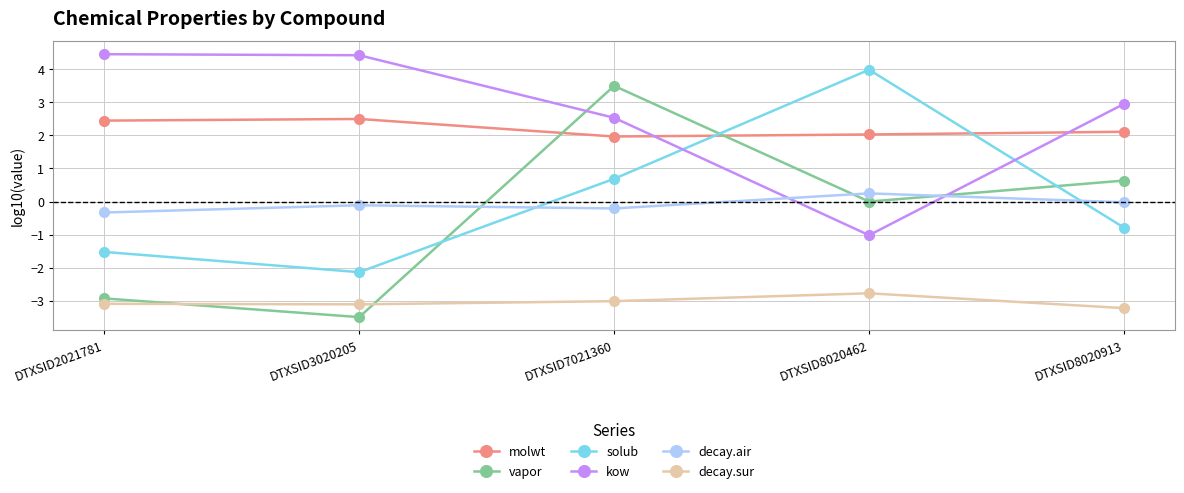

What is the value of the decay.air point at the 1st from the left?

-0.3